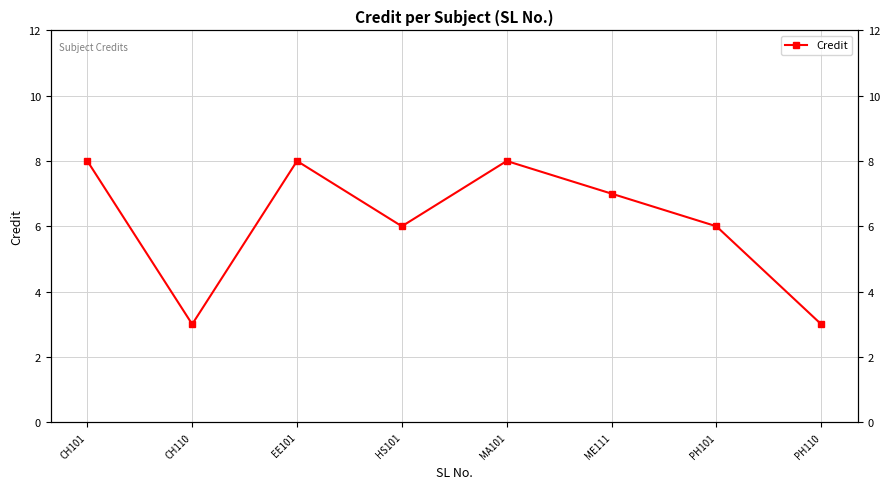

Between CH110 and CH101, which is larger?

CH101